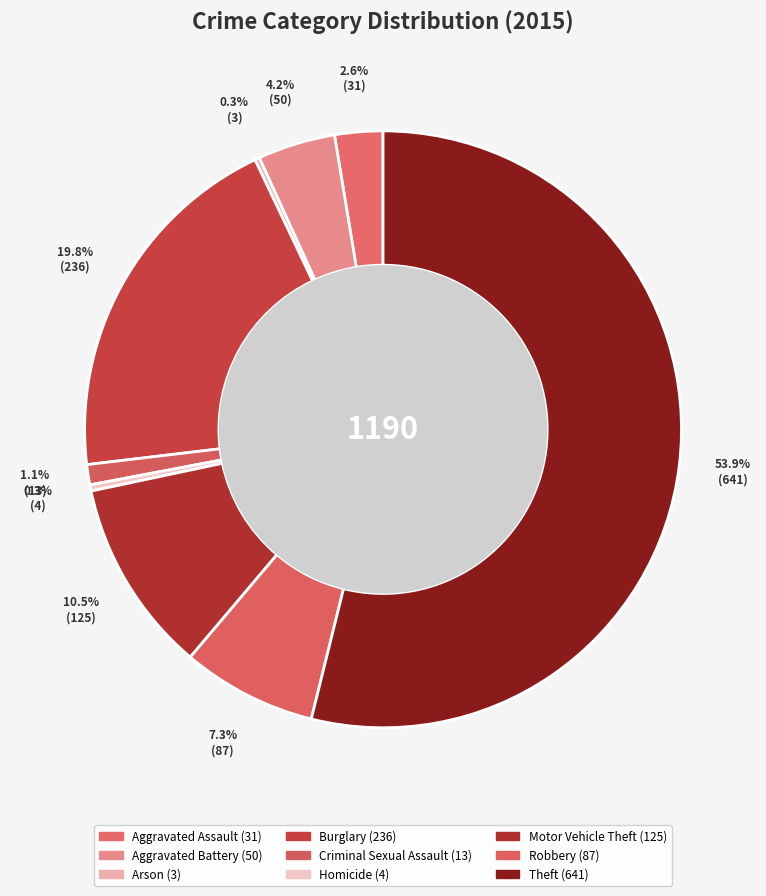

To the nearest percent, what is the combined percentage of Criminal Sexual Assault and Motor Vehicle Theft?

12%